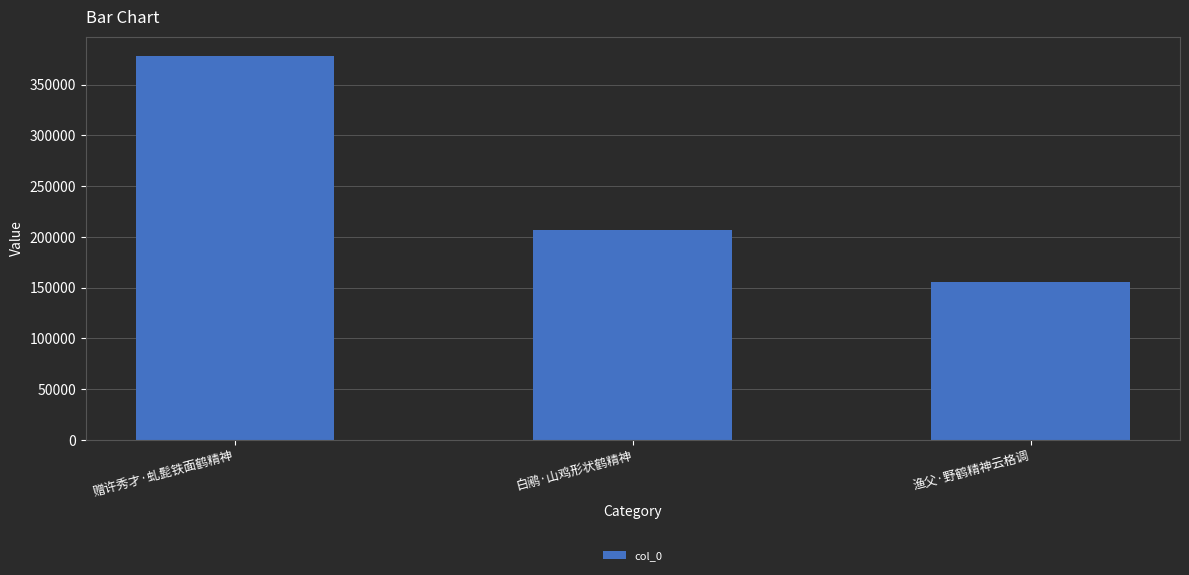

What is the maximum value shown in the chart?

378344